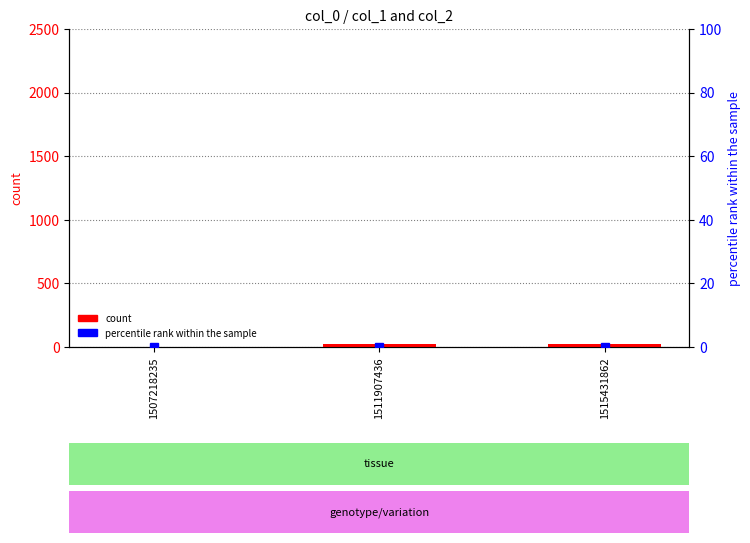

At which label is count closest to 11?

1515431862